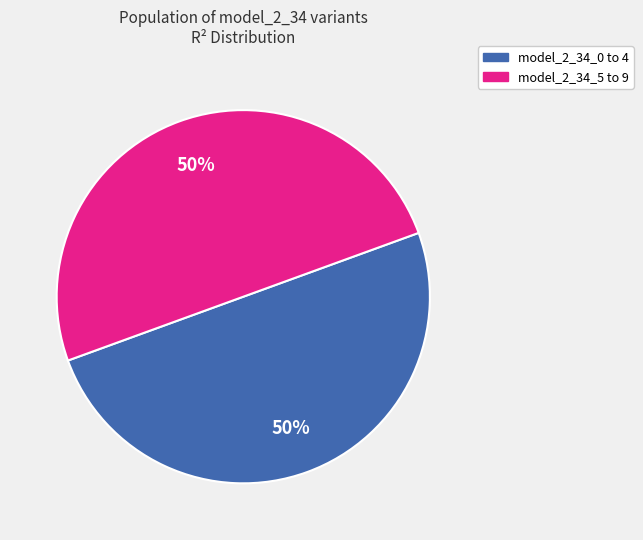

Count the number of slices in the pie.

2